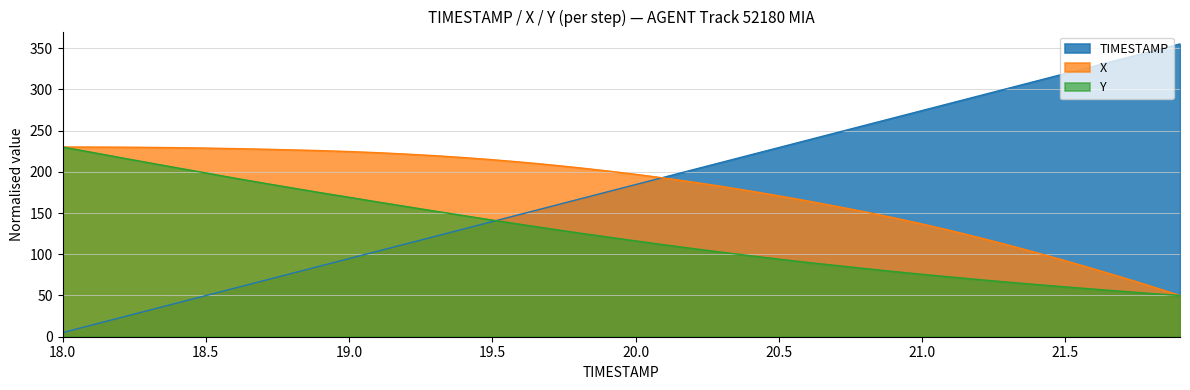

What is the approximate value of X at 18.5?

228.7